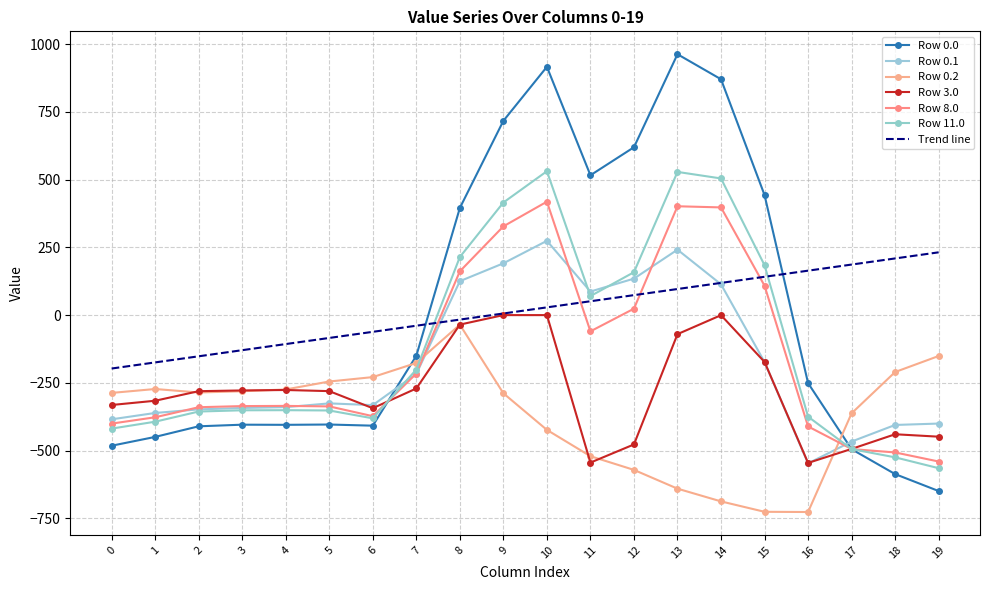

At which category does Row 8.0 reach its first local peak?

4